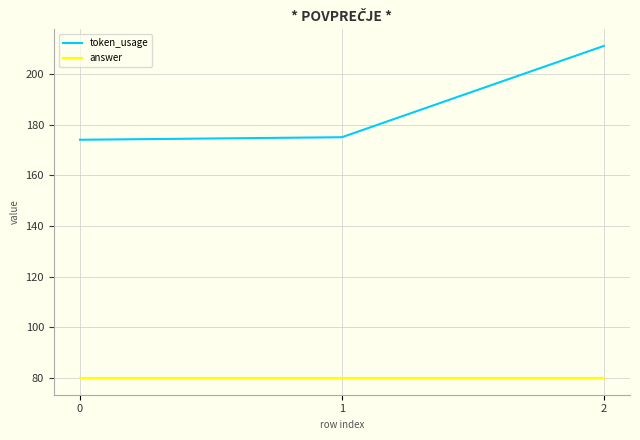

Reading left to right, extract all data points from this chart.

token_usage: 0=174	1=175	2=211
answer: 0=80	1=80	2=80